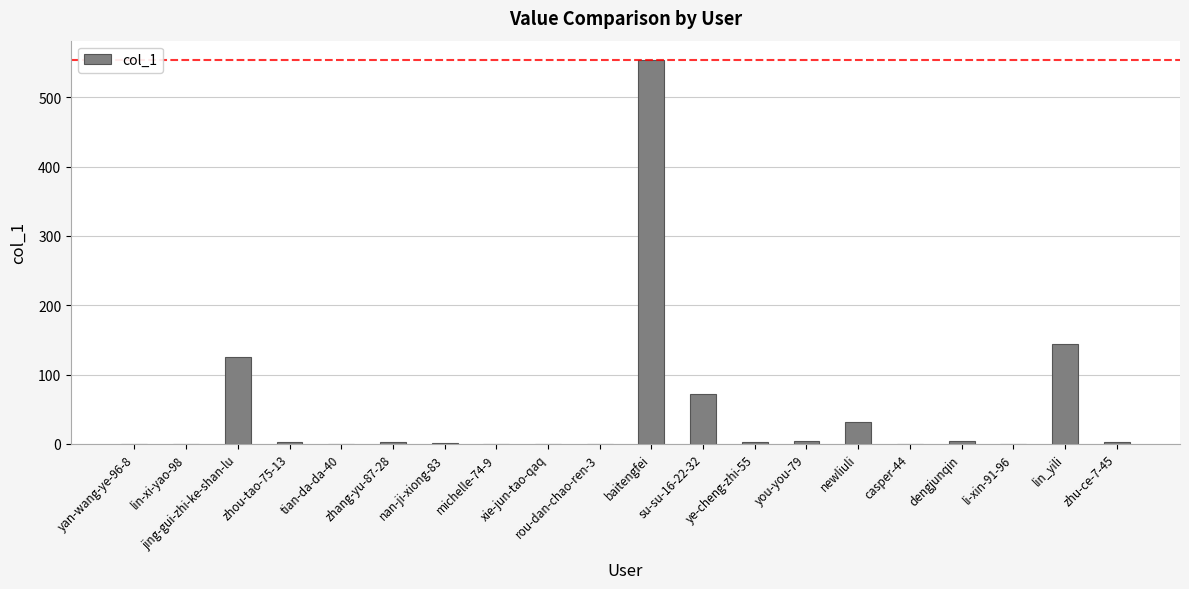

What is the sum of all values?

945